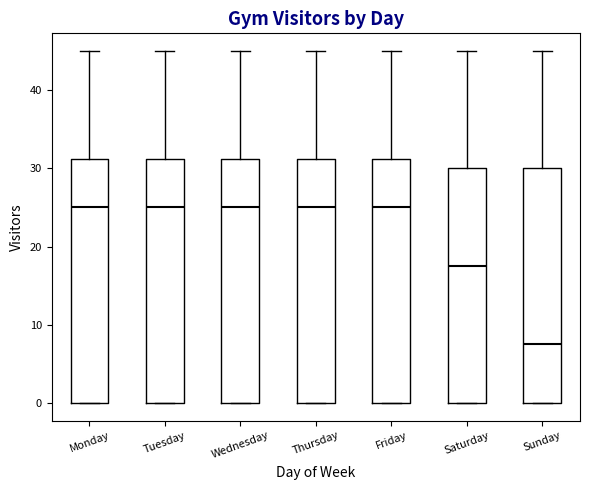

Where does the median line of the box for Saturday sit on the y-axis? The values are not printed on the chart, so give them approximately, as read against the axis.

18